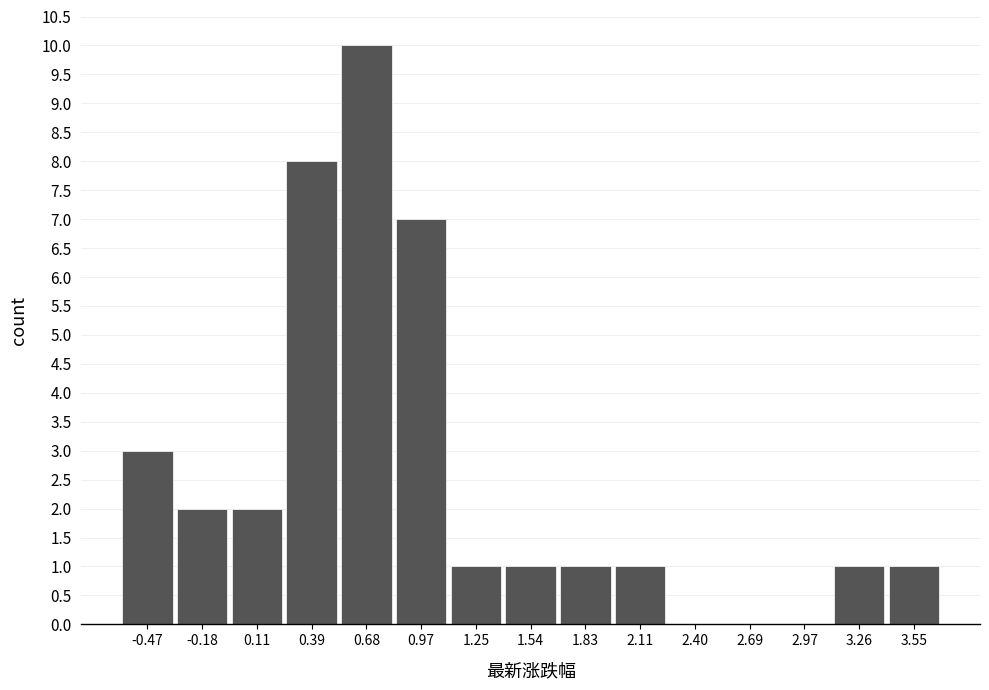

Over which range of the x-axis is the bar tallest?

0.55 to 0.80